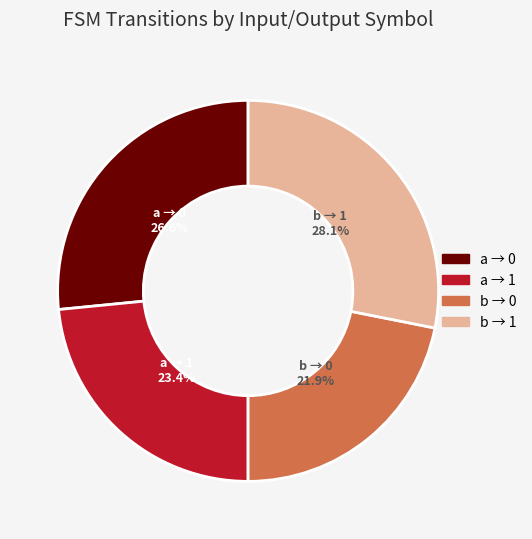

Does any single category account for the majority?

No